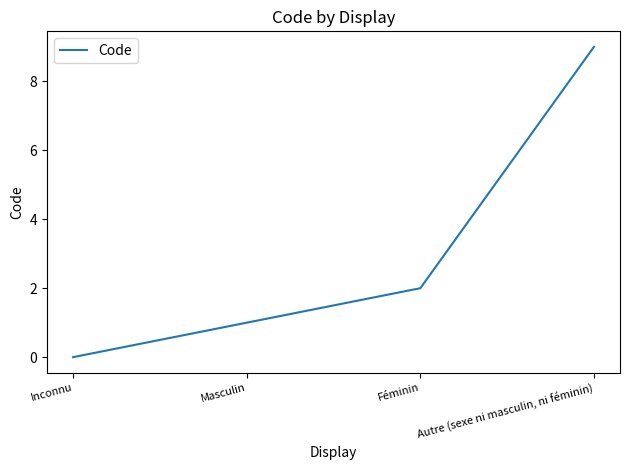

What is the average value?

3